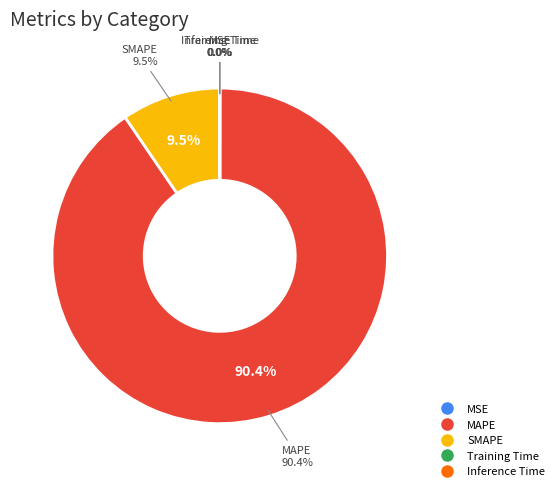

Is it true that Inference Time is 0% of the pie?

True